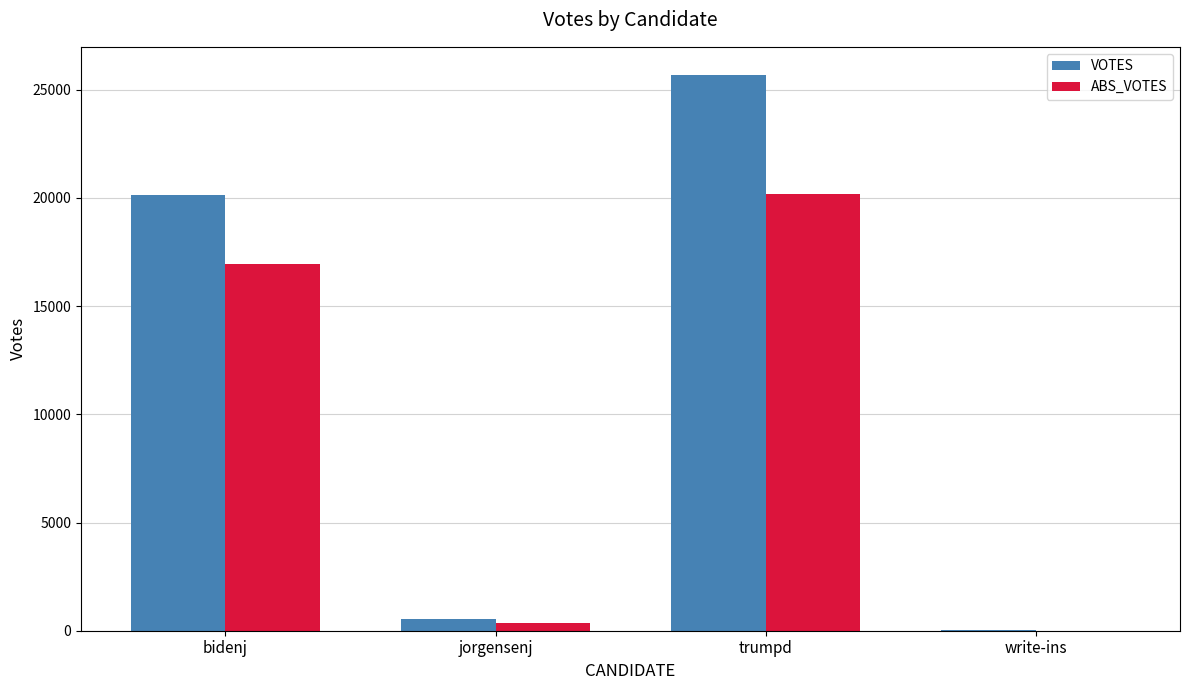

At which category does the chart reach its peak across all series?

trumpd